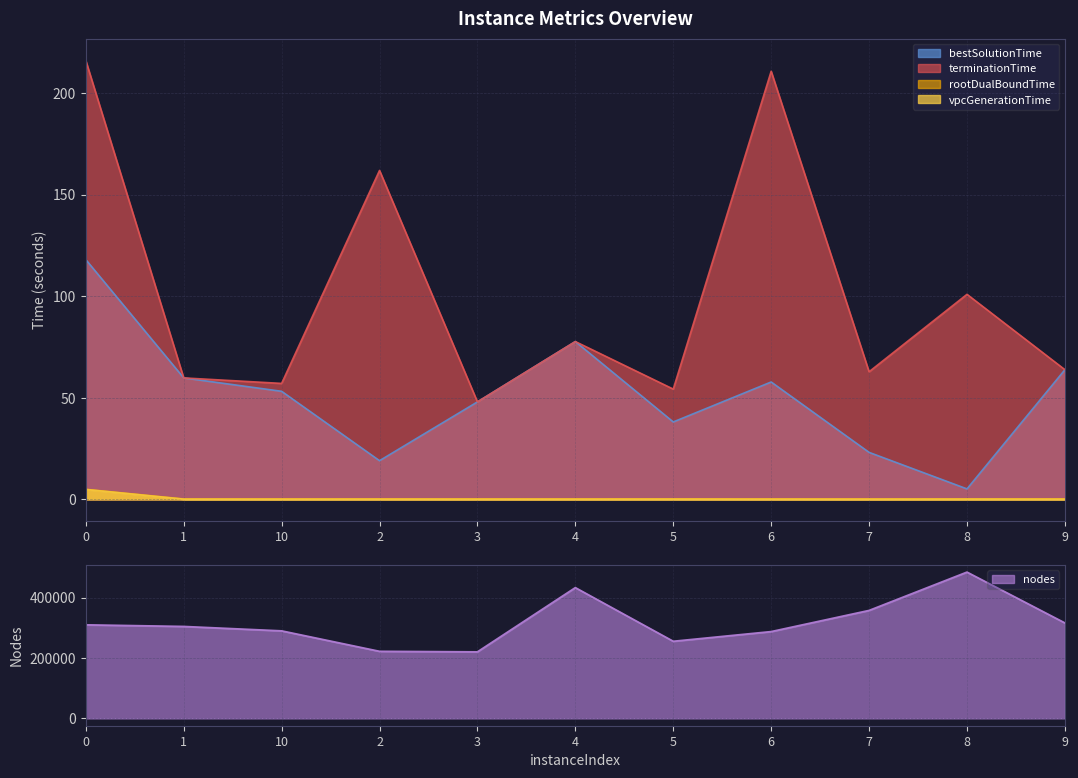

What is the total value across all series at 7?

357543.1